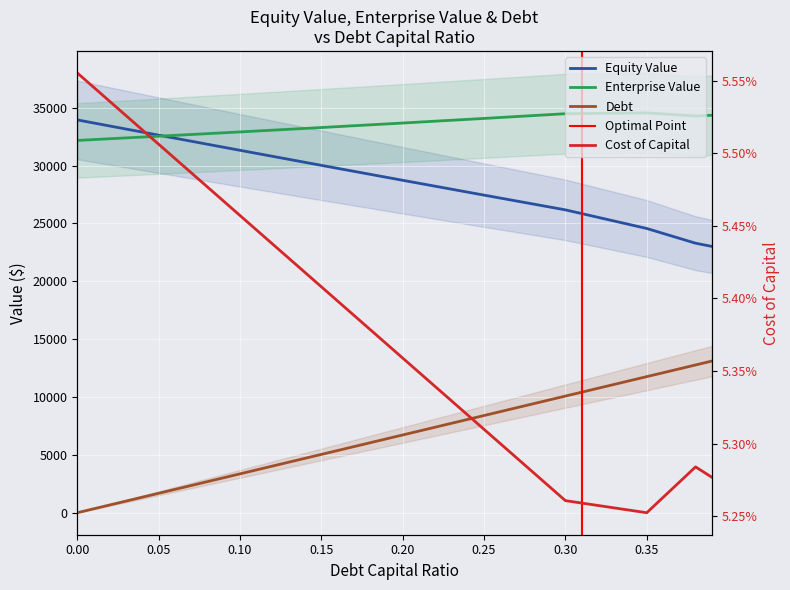

Which series changed the most between 0.05 and 0.3?

debt